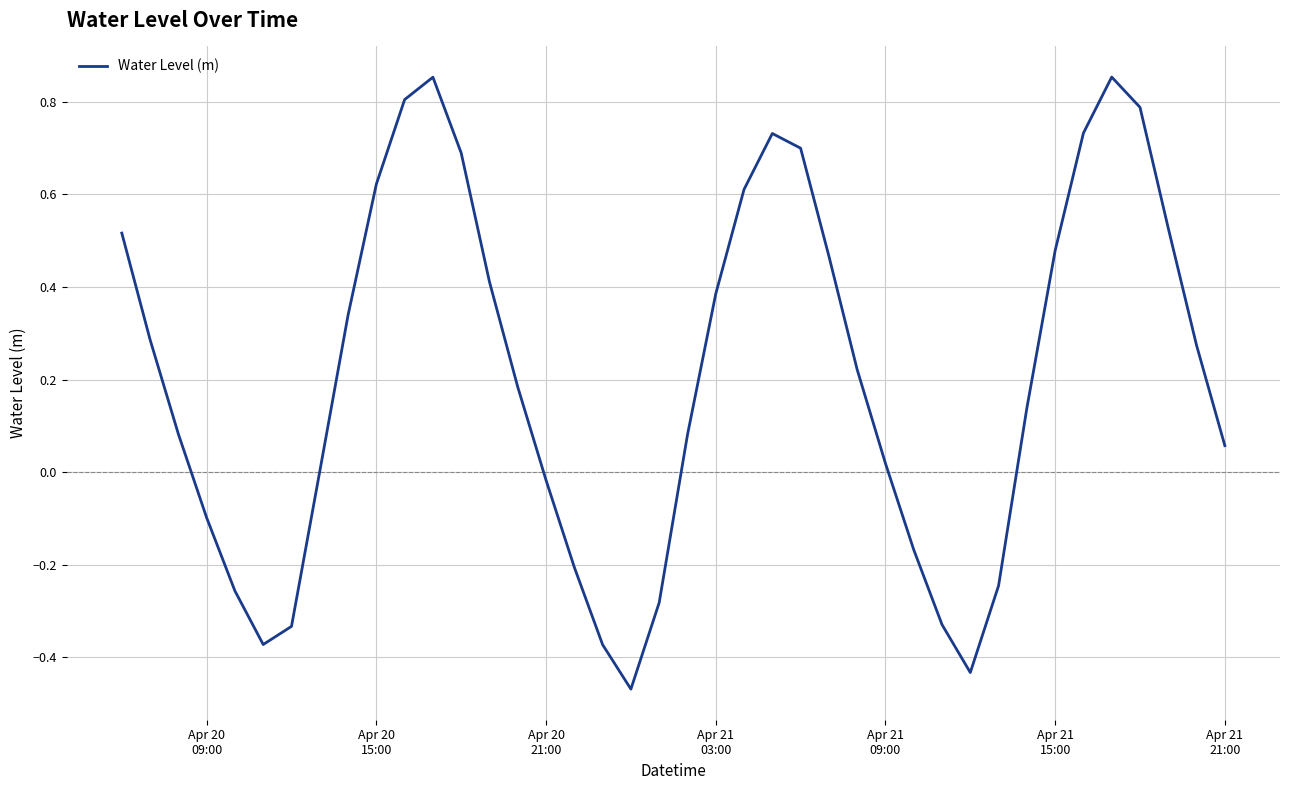

Does the chart have visible grid lines?

Yes